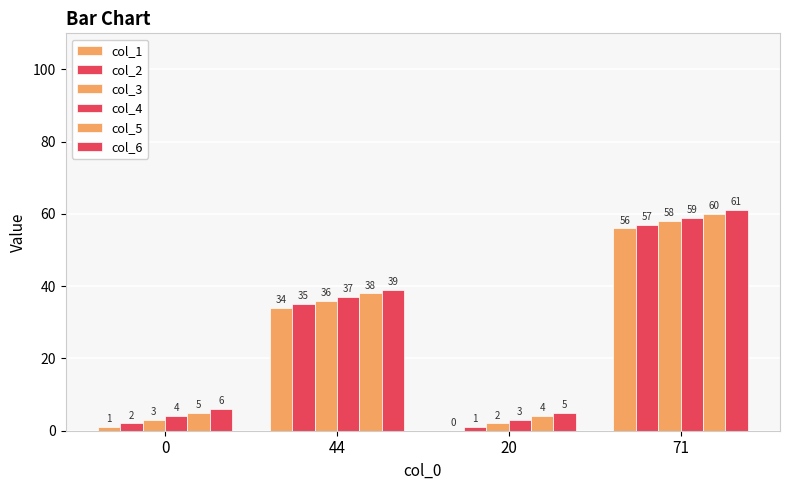

Count the number of data series in this chart.

6